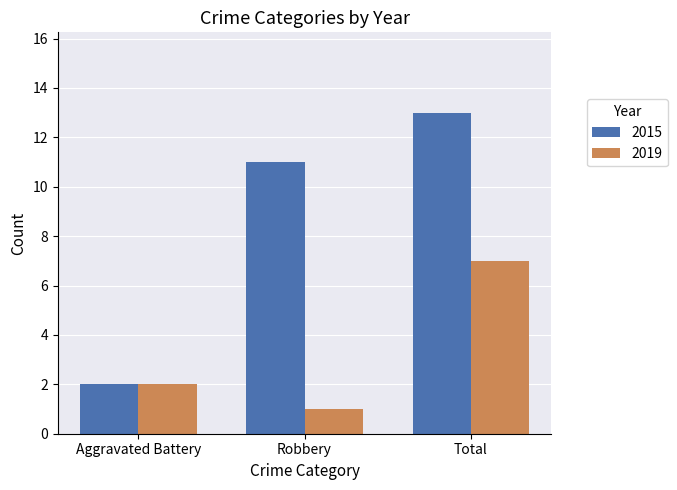

Reading left to right, extract all data points from this chart.

2015: Aggravated Battery=2	Robbery=11	Total=13
2019: Aggravated Battery=2	Robbery=1	Total=7